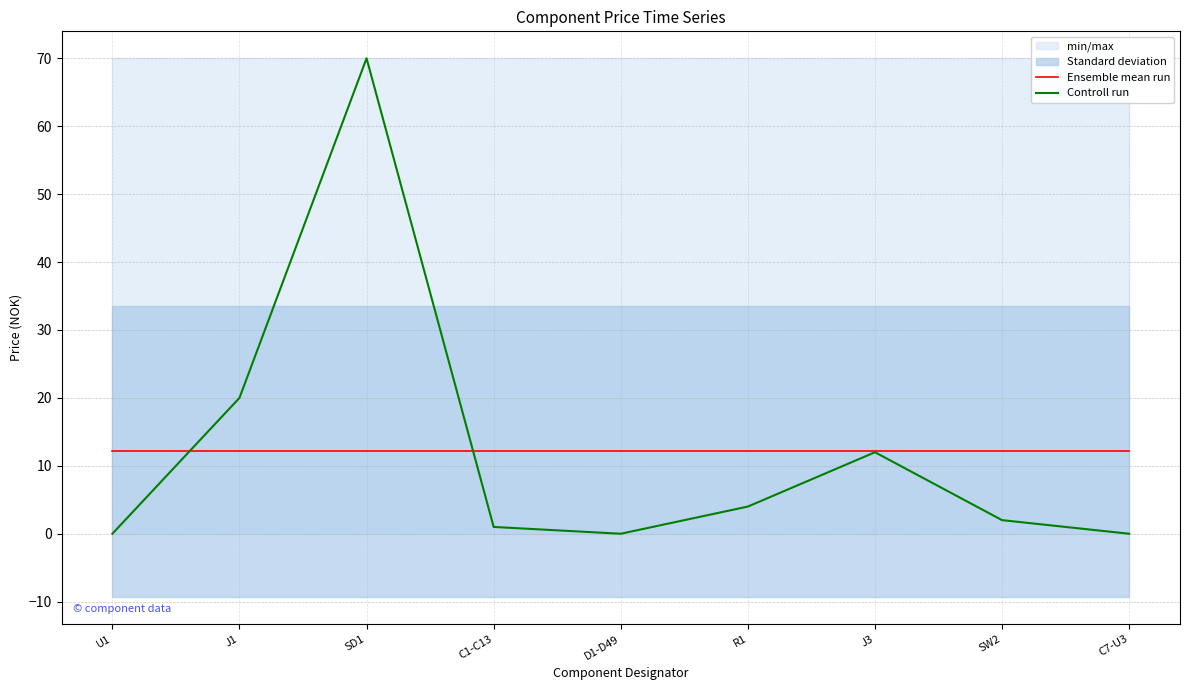

At which category is the sum across all series the highest?

SD1